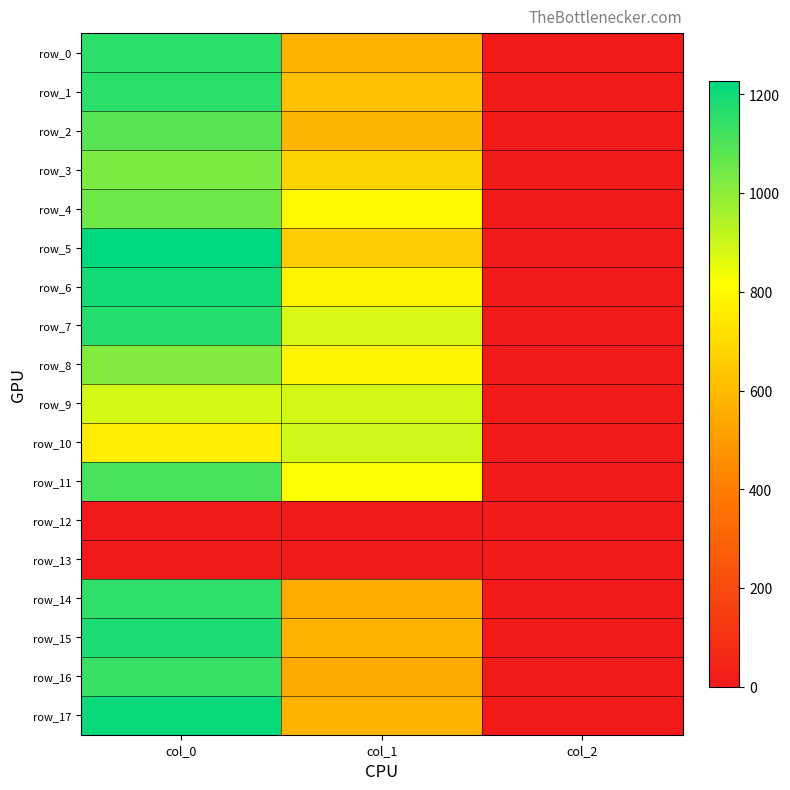

Rank the categories by row_9 value from highest to lowest.

col_1, col_0, col_2